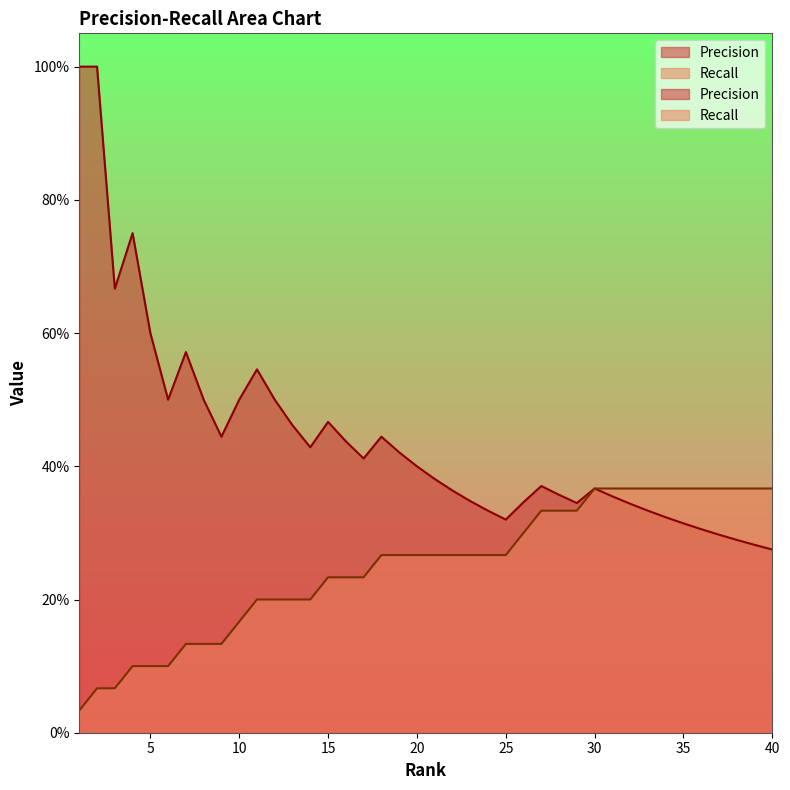

Between 5 and 11, which series saw the biggest shift?

Recall